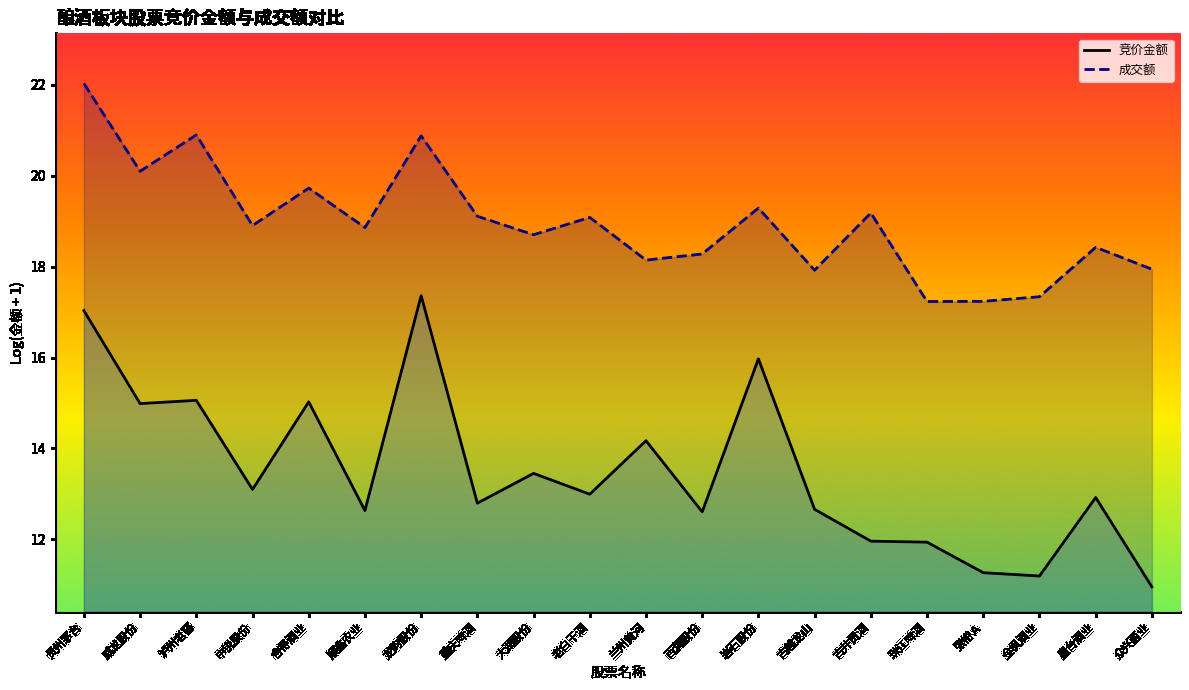

What is the total value across all series at 威龙股份?

35.1